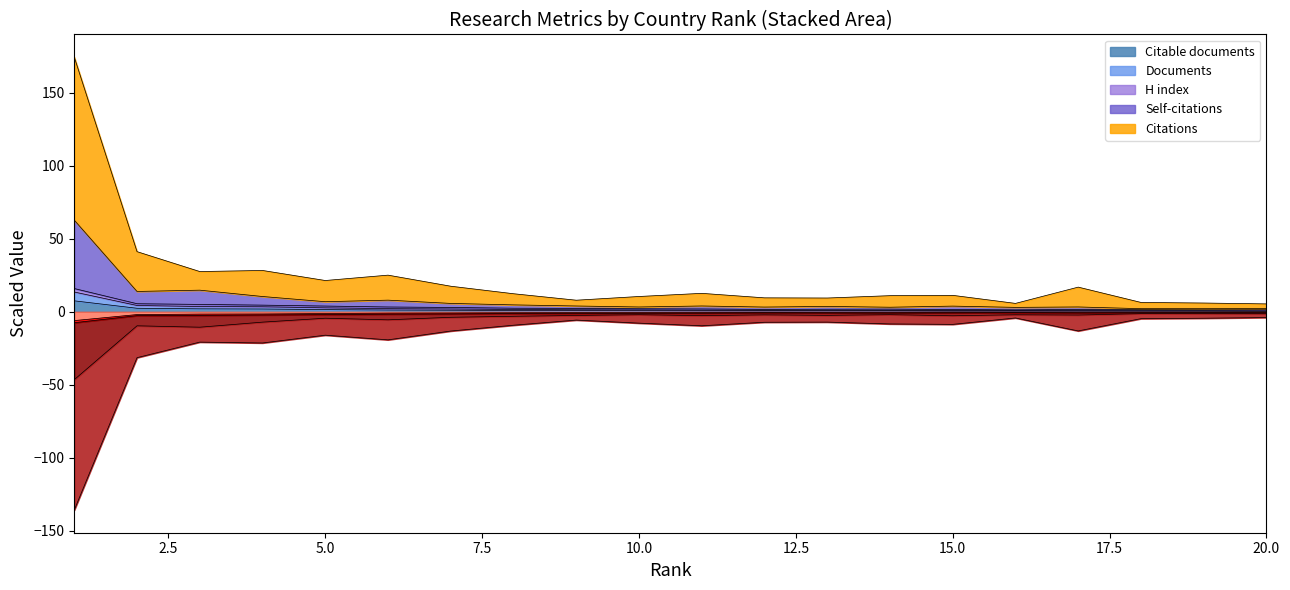

What is the maximum value for Citable documents?

7.5